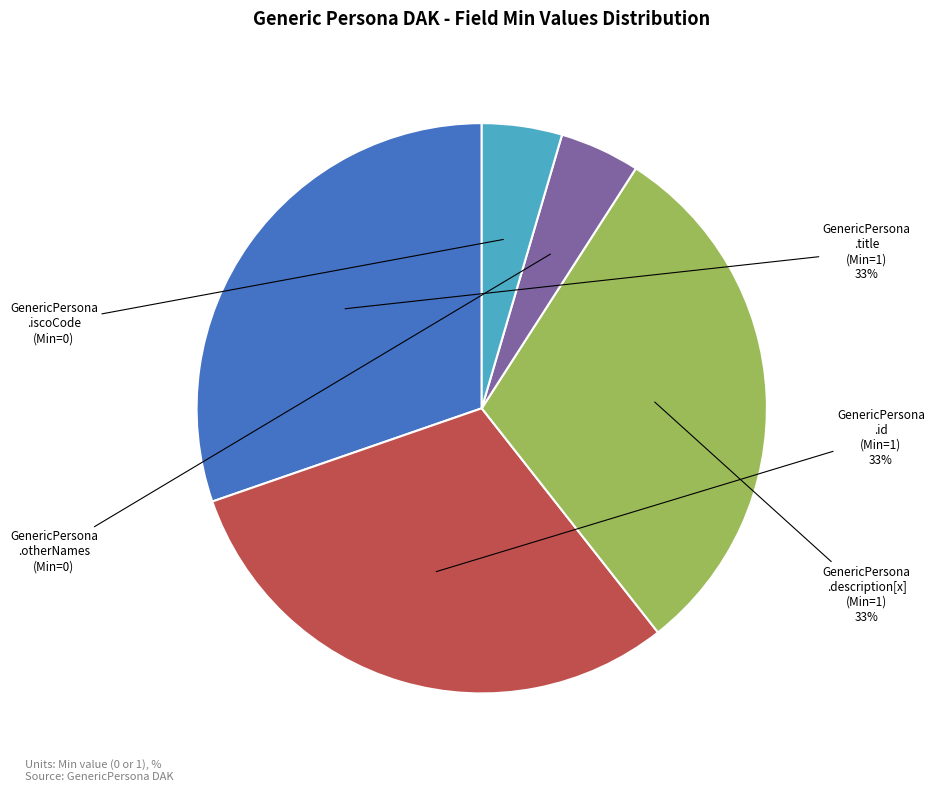

How many slices are in this pie chart?

5